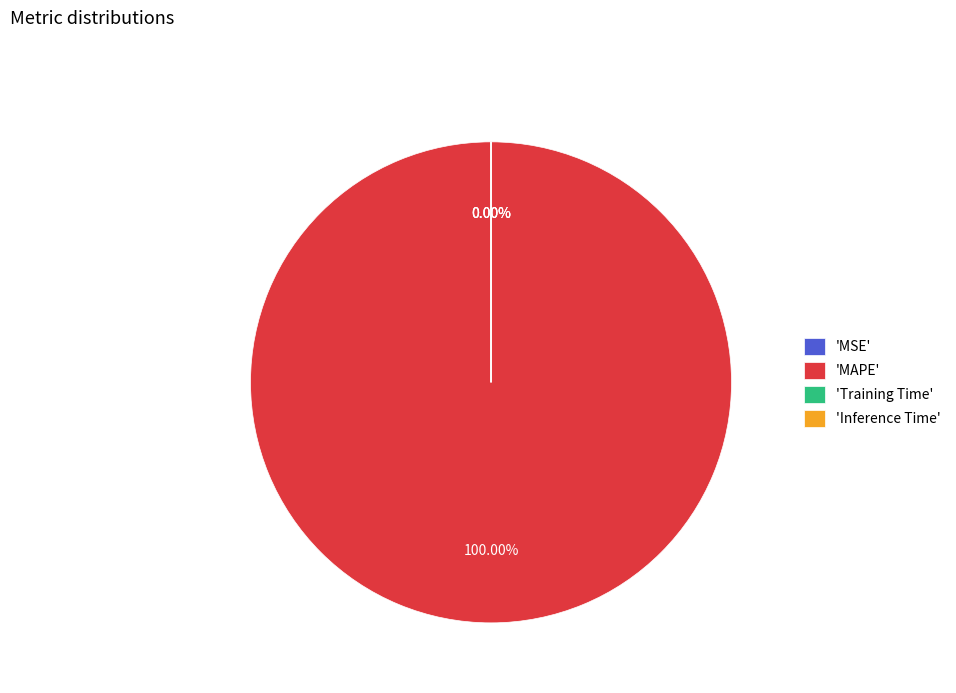

What portion of the pie excludes Inference Time?

100.0%